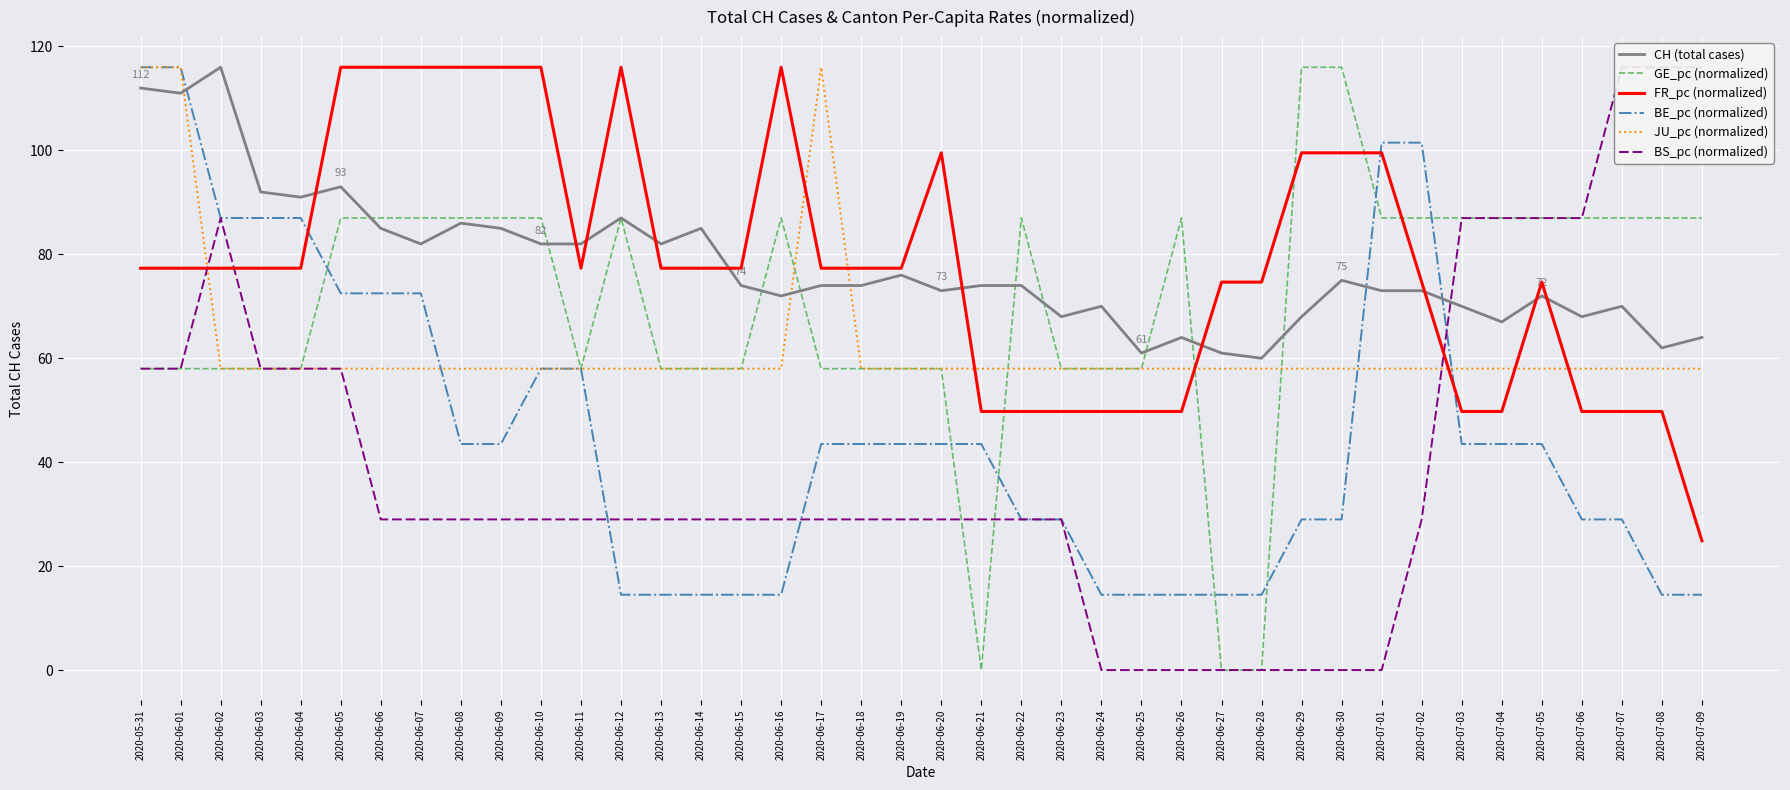

Where do BS_pc (normalized) and FR_pc (normalized) first cross each other?

2020-06-01 and 2020-06-02